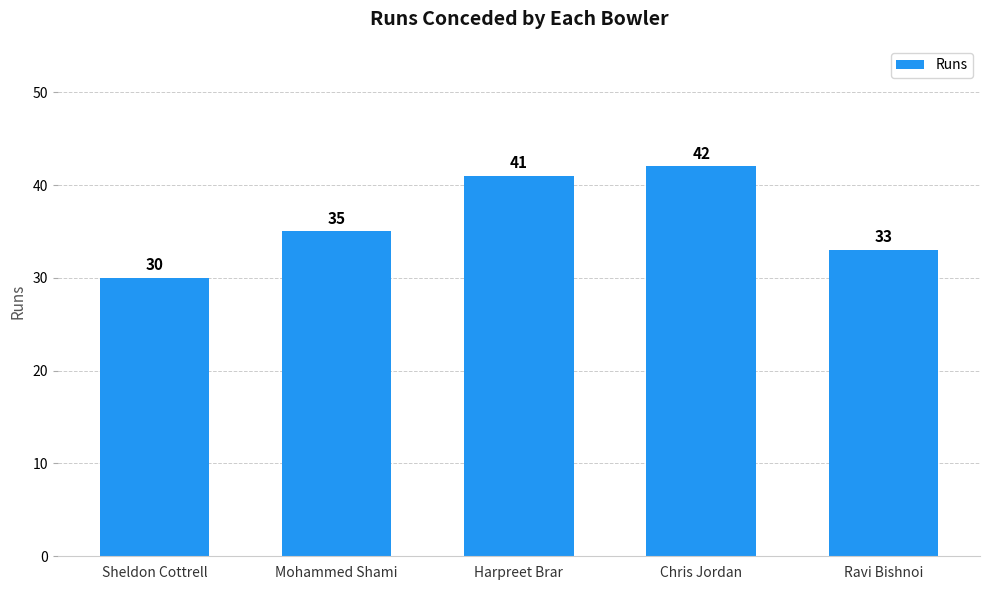

The value at Chris Jordan is 42. True or false?

True